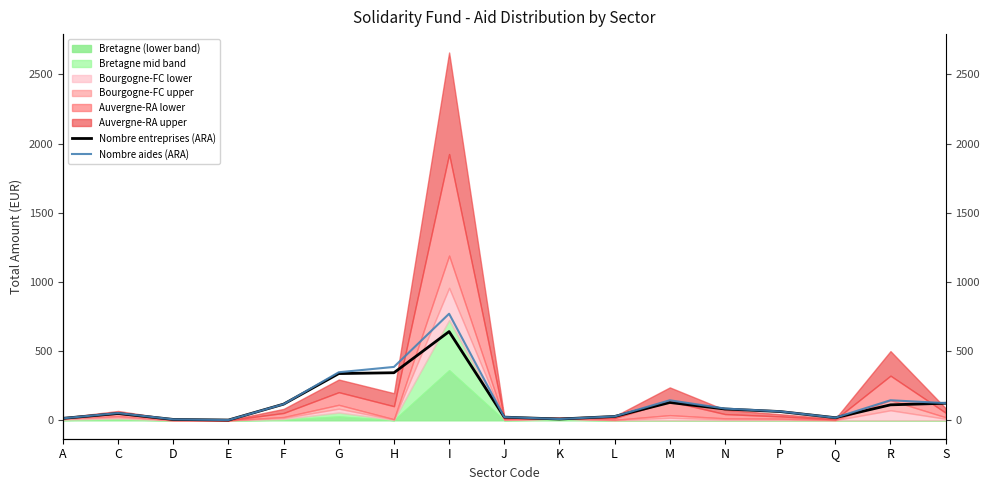

What is the difference between the second highest and second lowest values in the Nombre entreprises (ARA) series?

337.5